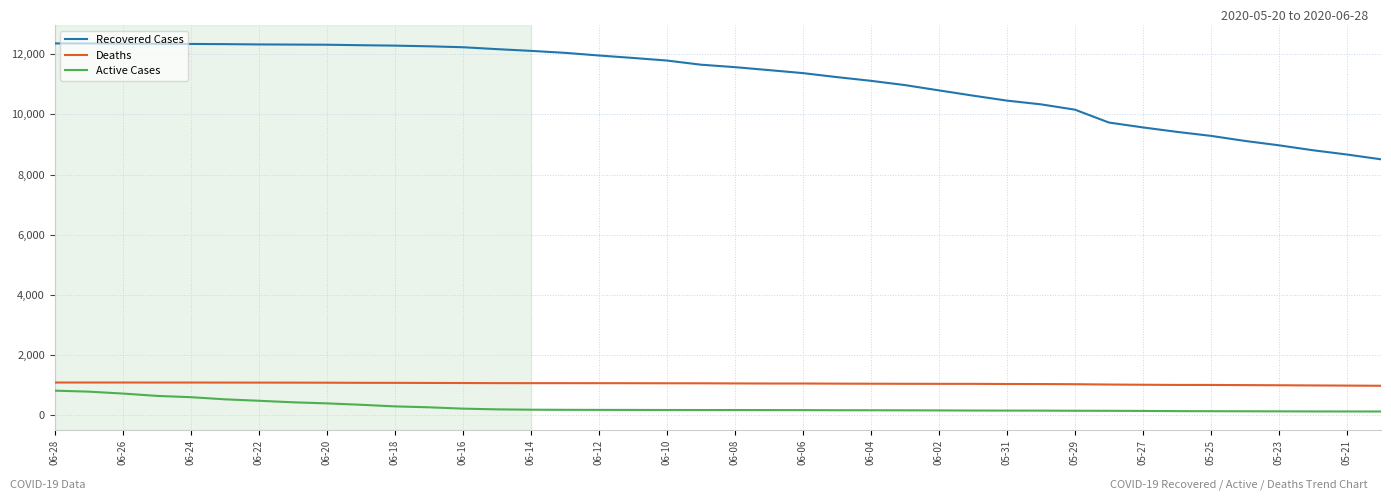

What is the difference between the maximum and minimum values in the Active Cases series?

693